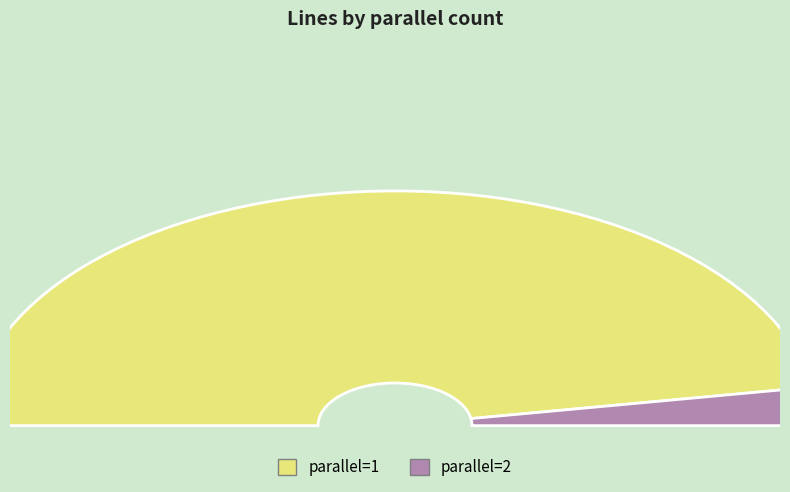

To the nearest percent, what is the difference between the largest and smallest slice percentages?

89%